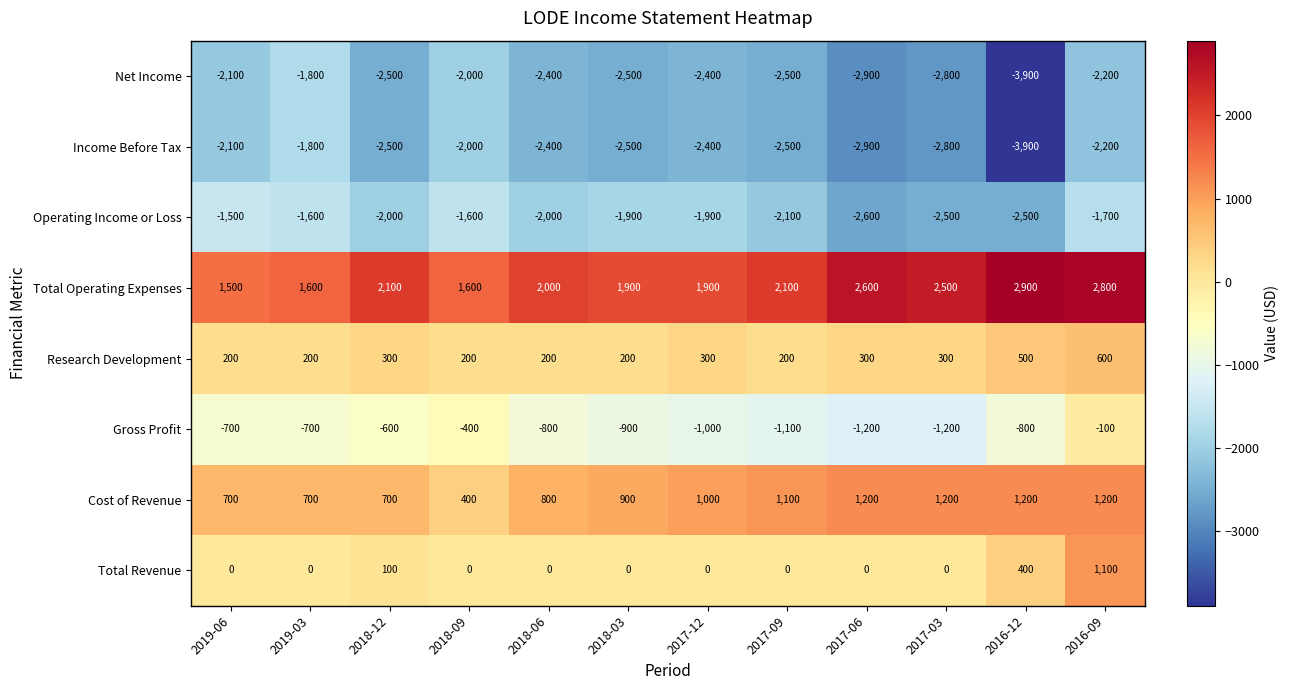

Is it true that Operating Income or Loss equals -1900 at 2018-03?

True